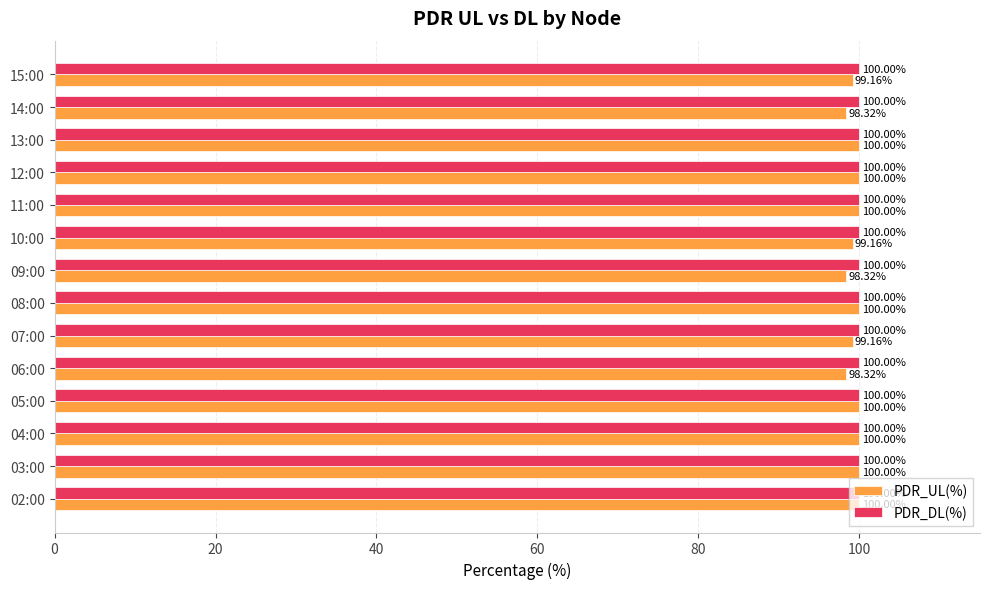

What is the highest value of the PDR_DL(%) series?

100.0